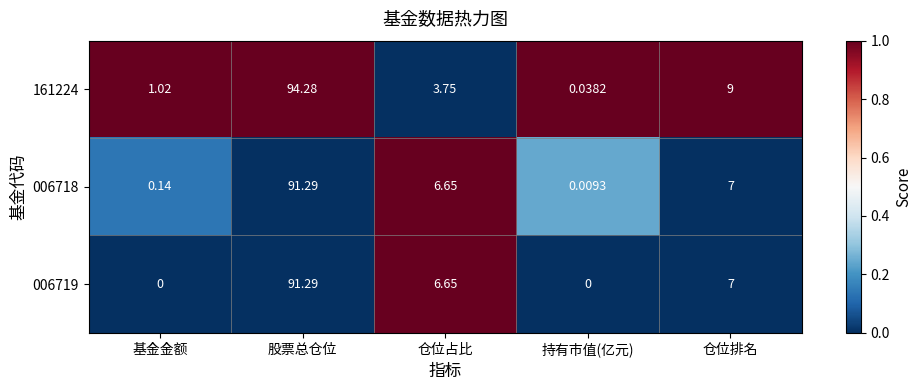

At which label is 006718 closest to 45?

仓位排名